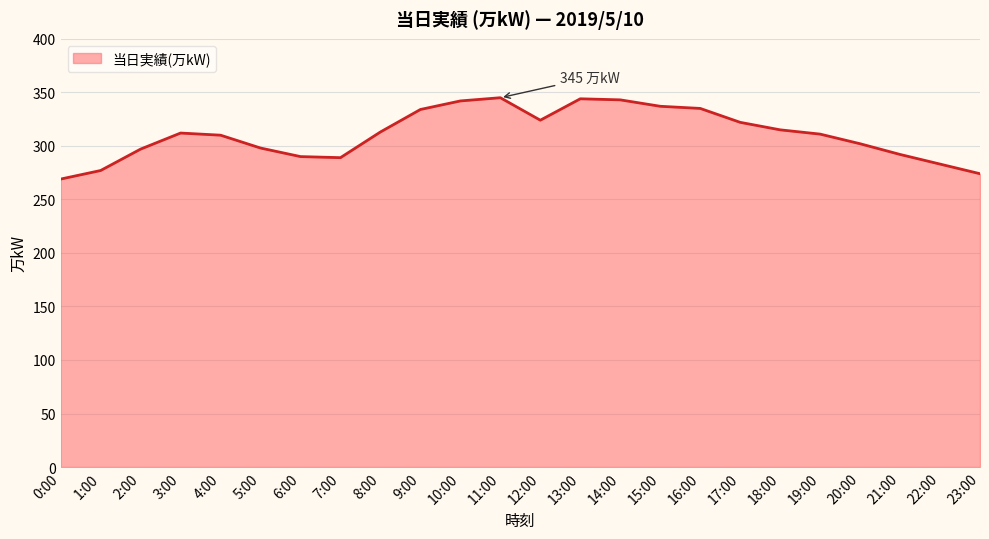

What is the maximum value shown in the chart?

345